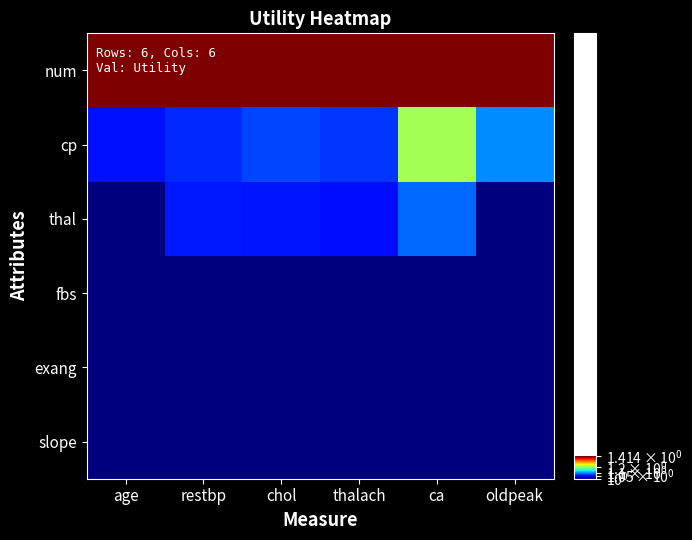

Reading right to left, what are all the values shown in this chart?

num: oldpeak=1.4	ca=1.4	thalach=1.4	chol=1.4	restbp=1.4	age=1.4
cp: oldpeak=1.1	ca=1.2	thalach=1.1	chol=1.1	restbp=1.1	age=1.1
thal: oldpeak=1.0	ca=1.1	thalach=1.0	chol=1.1	restbp=1.1	age=1.0
fbs: oldpeak=1.0	ca=1.0	thalach=1.0	chol=1.0	restbp=1.0	age=1.0
exang: oldpeak=1.0	ca=1.0	thalach=1.0	chol=1.0	restbp=1.0	age=1.0
slope: oldpeak=1.0	ca=1.0	thalach=1.0	chol=1.0	restbp=1.0	age=1.0